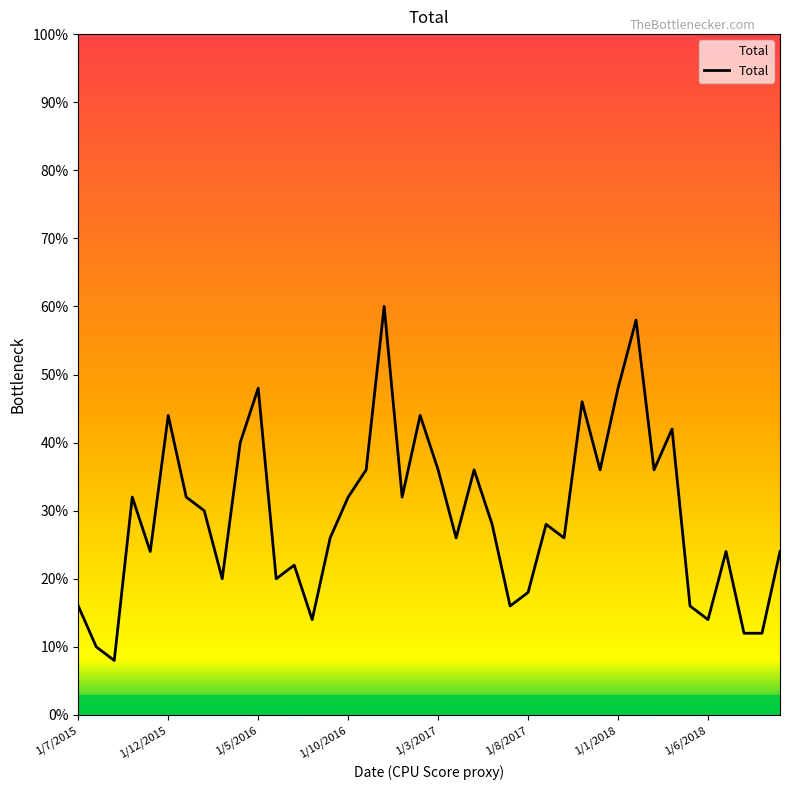

What is the difference between the maximum and second lowest values?

50